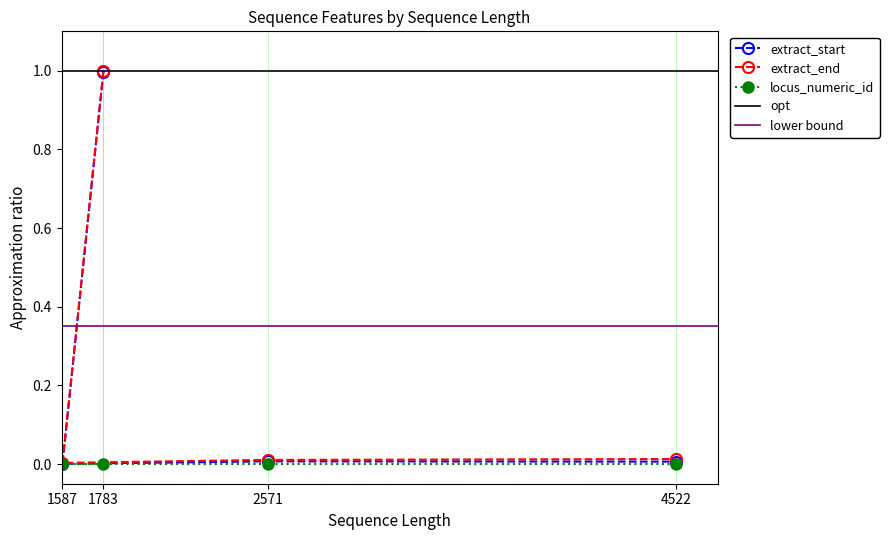

True or false: extract_start and locus_numeric_id cross at least once.

False